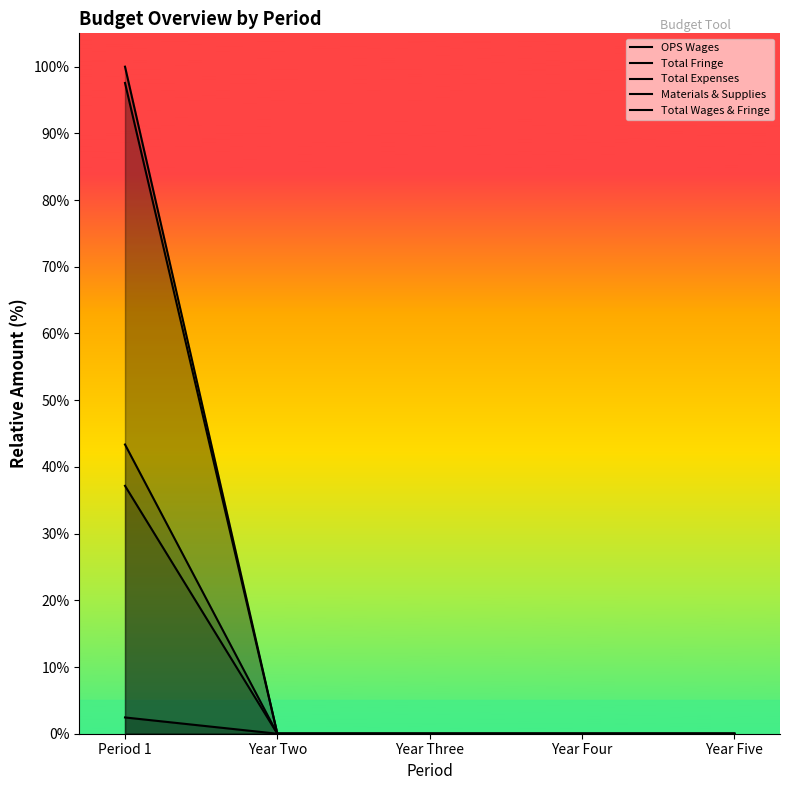

Reading left to right, list all the values displayed in this chart.

OPS Wages: 97.6	0.0	0.0	0.0	0.0
Total Fringe: 2.4	0.0	0.0	0.0	0.0
Total Expenses: 43.4	0.0	0.0	0.0	0.0
Materials & Supplies: 37.2	0.0	0.0	0.0	0.0
Total Wages & Fringe: 100.0	0.0	0.0	0.0	0.0